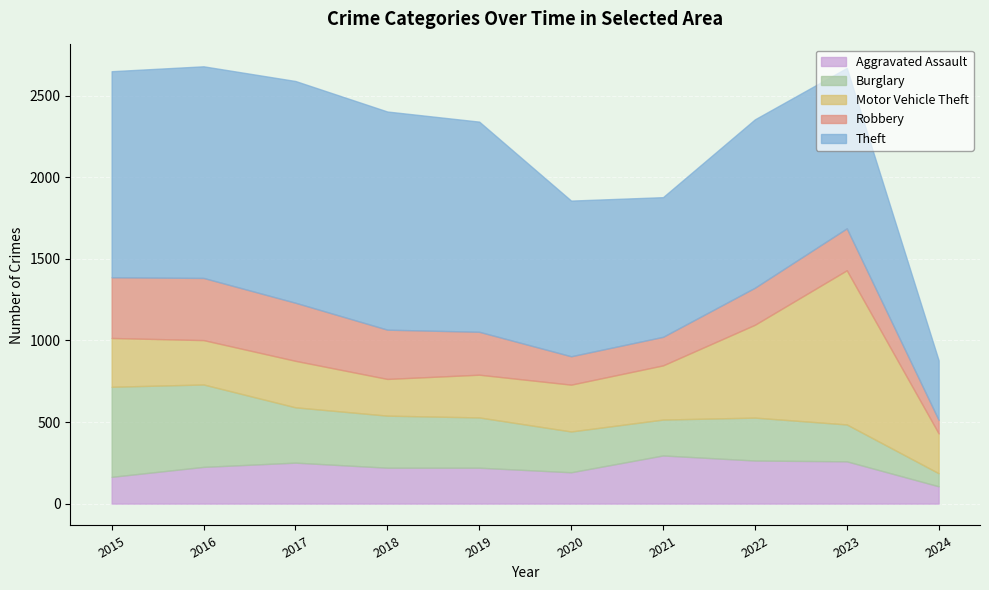

At which category does the chart reach its peak across all series?

2017